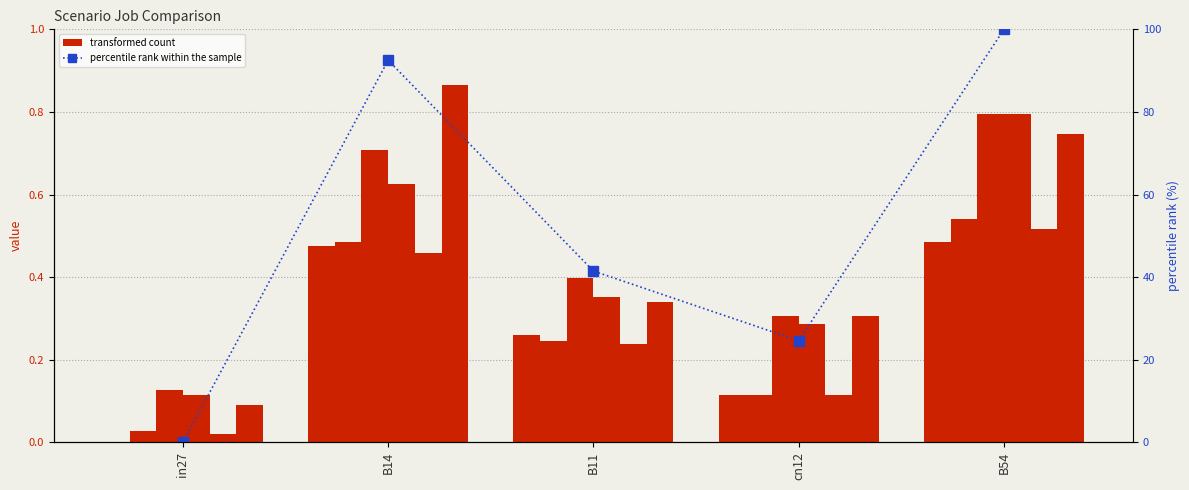

How many bars are there in each group?

6